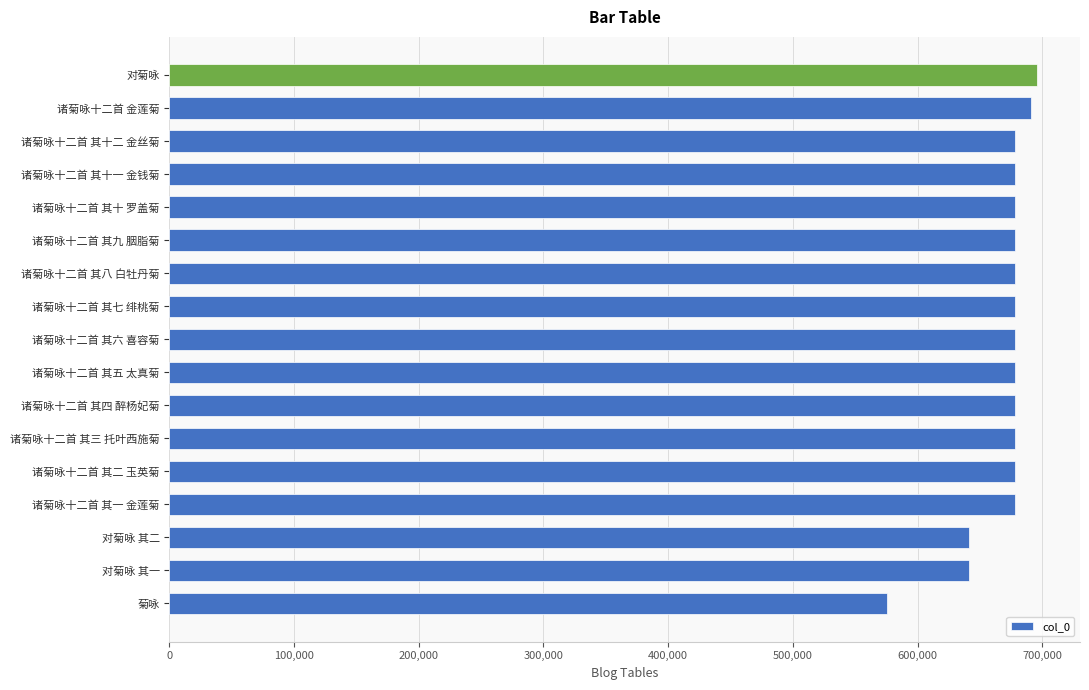

Approximately how many times larger is the value at 诸菊咏十二首 其五 太真菊 compared to 诸菊咏十二首 其九 胭脂菊?

1.0